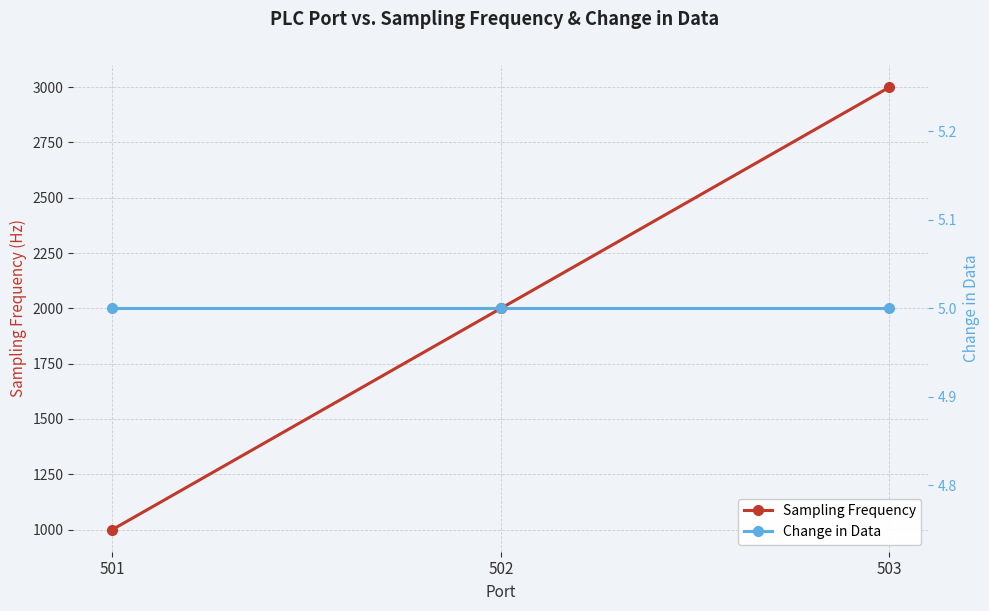

How many lines are shown in the chart?

2